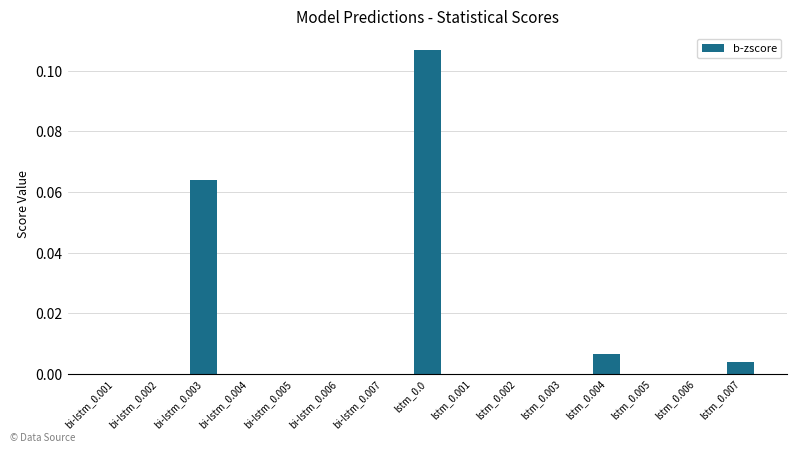

True or false: the data shows 0.0 at bi-lstm_0.006.

True